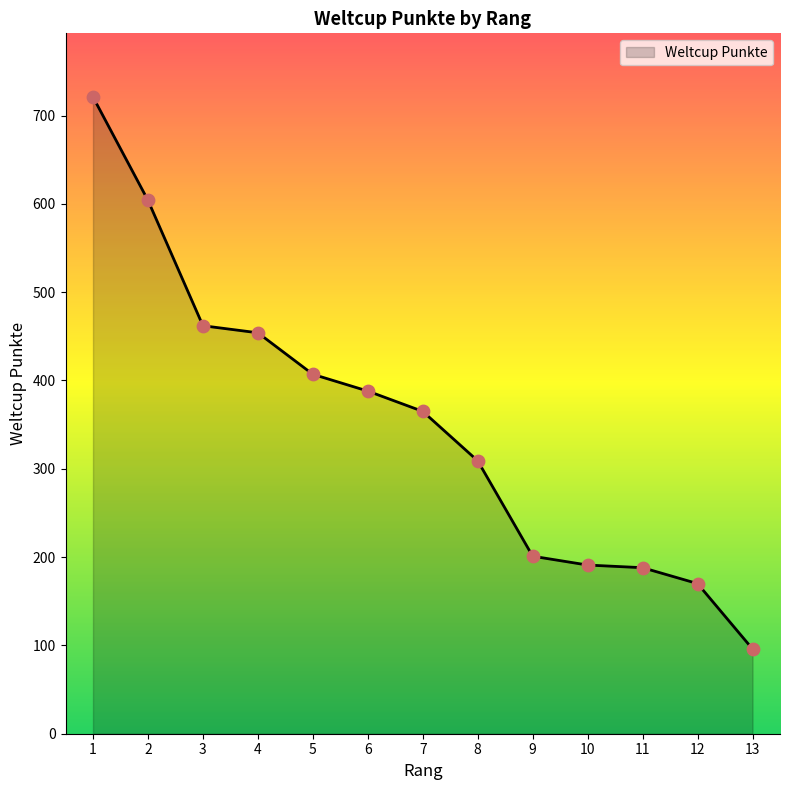

What is the change in value from 2 to 10?

-413